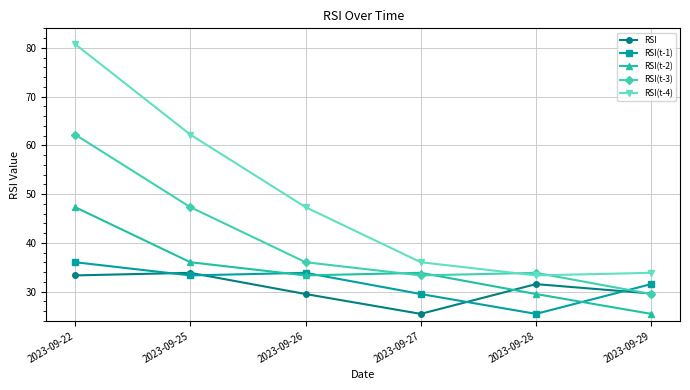

Where is the first local maximum for RSI(t-2)?

2023-09-27